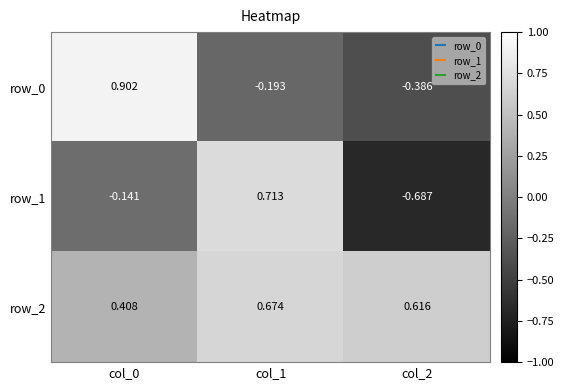

Reading left to right, extract all data points from this chart.

row_0: col_0=0.9	col_1=-0.2	col_2=-0.4
row_1: col_0=-0.1	col_1=0.7	col_2=-0.7
row_2: col_0=0.4	col_1=0.7	col_2=0.6